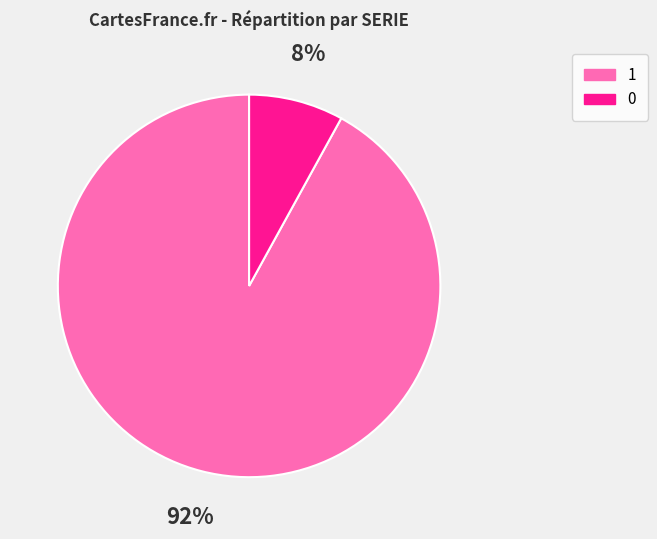

Combined, do 1 and 0 account for over 50%?

Yes